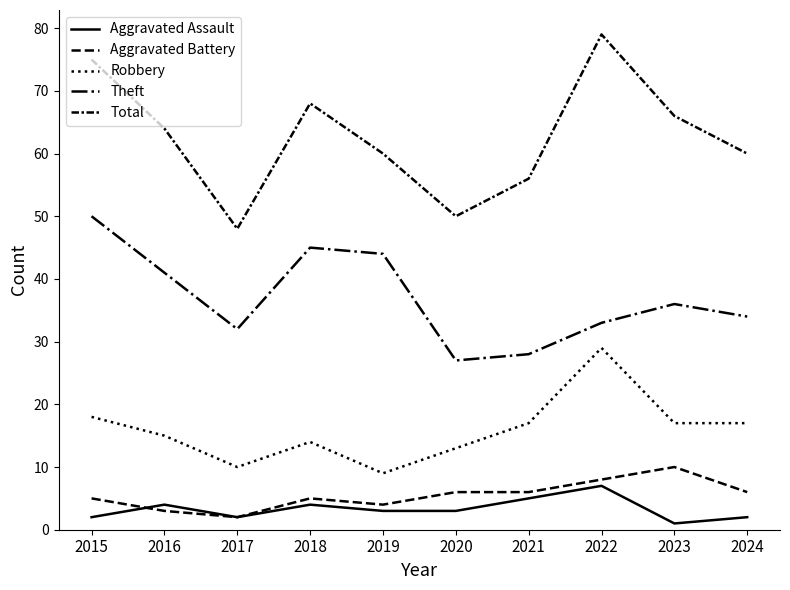

Between 2020 and 2021, which series saw the biggest shift?

Total